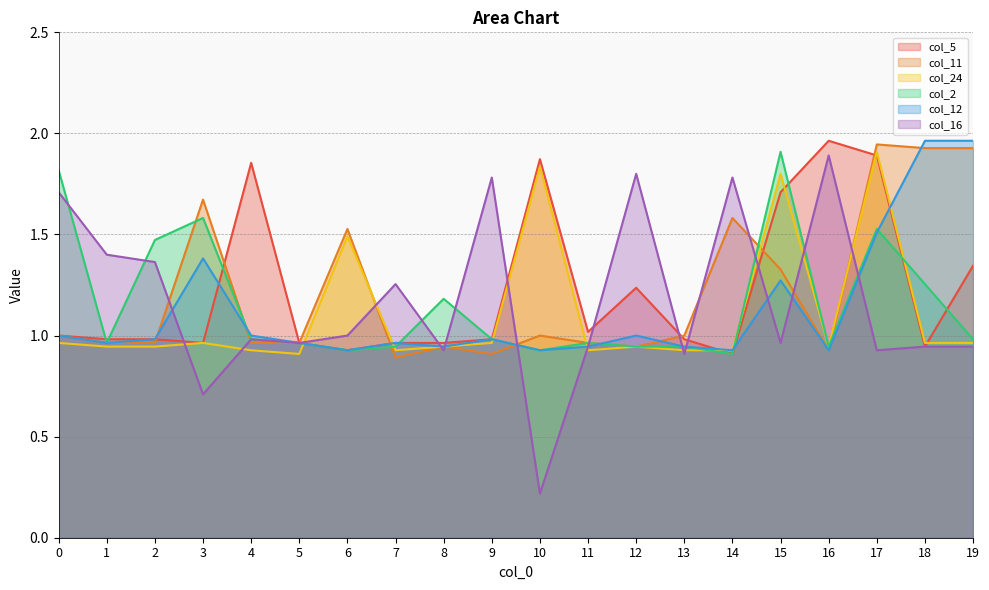

How many intersections are there between col_2 and col_24?

7